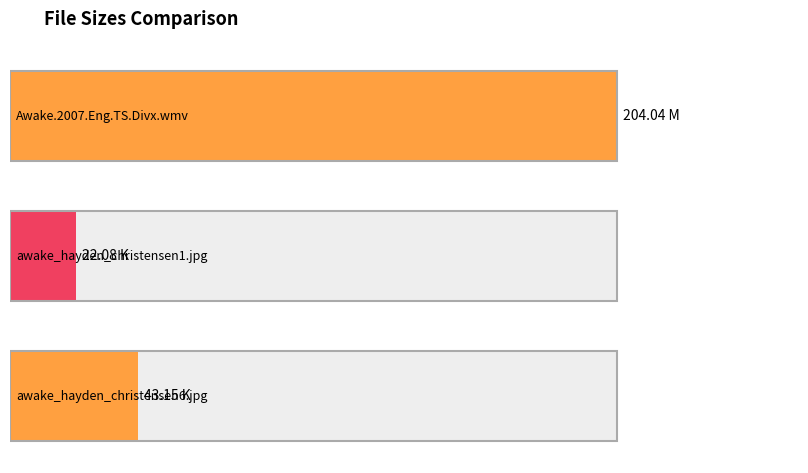

List the labels in order of value, largest first.

Awake.2007.Eng.TS.Divx.wmv, awake_hayden_christensen6.jpg, awake_hayden_christensen1.jpg